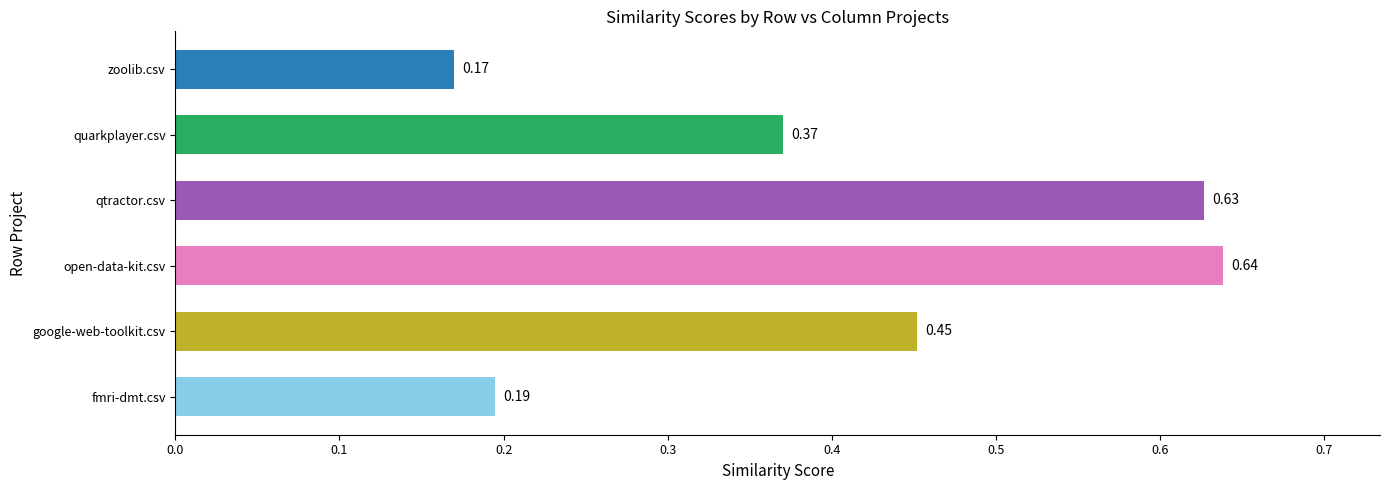

What is the change in value from fmri-dmt.csv to google-web-toolkit.csv?

+0.3